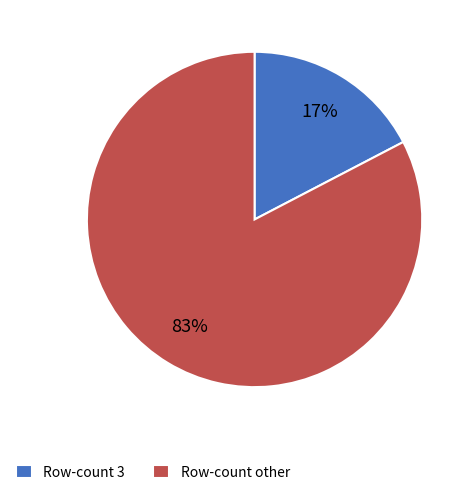

Rank the categories by value from highest to lowest.

Row-count other, Row-count 3